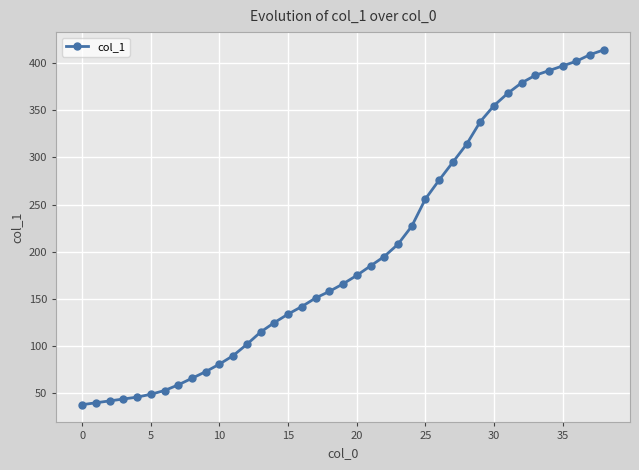

What is the greatest value displayed?

414